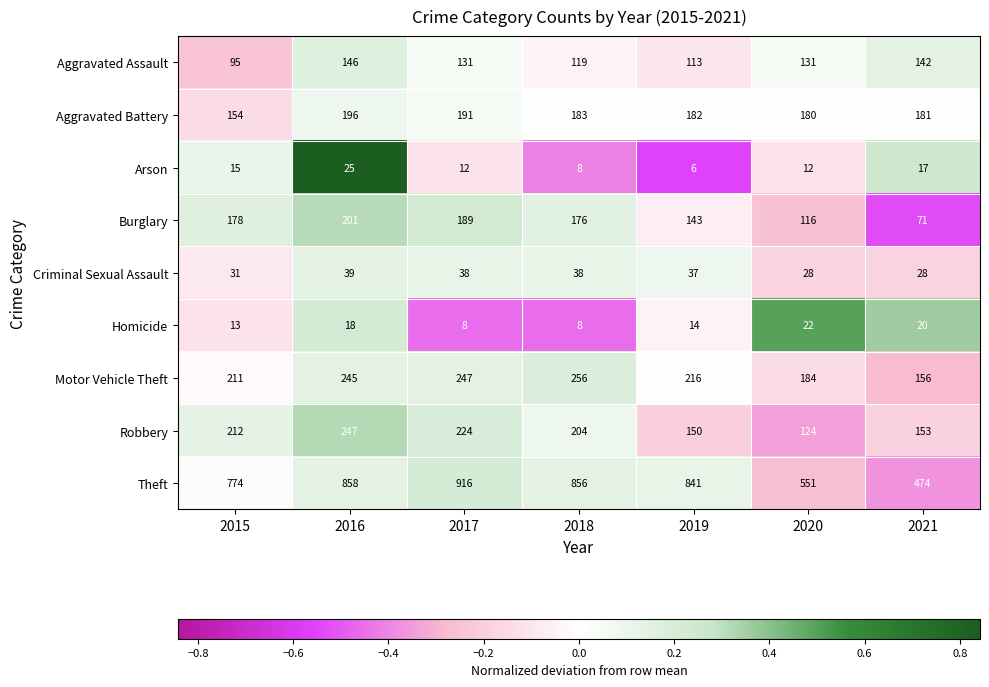

Which series changed the most between 2016 and 2021?

Theft